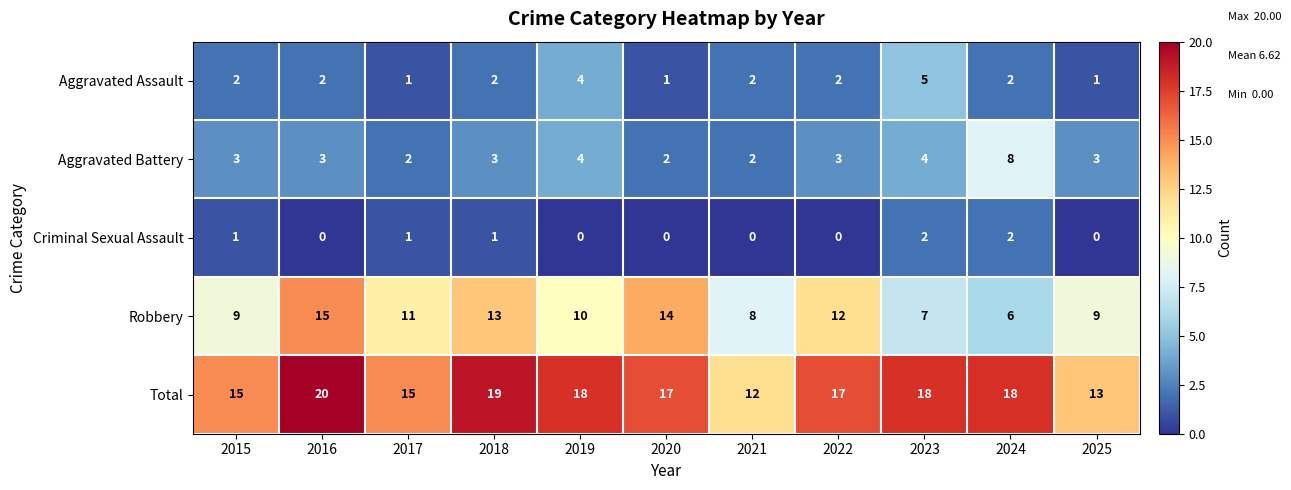

Read the Total value at 2021.

12